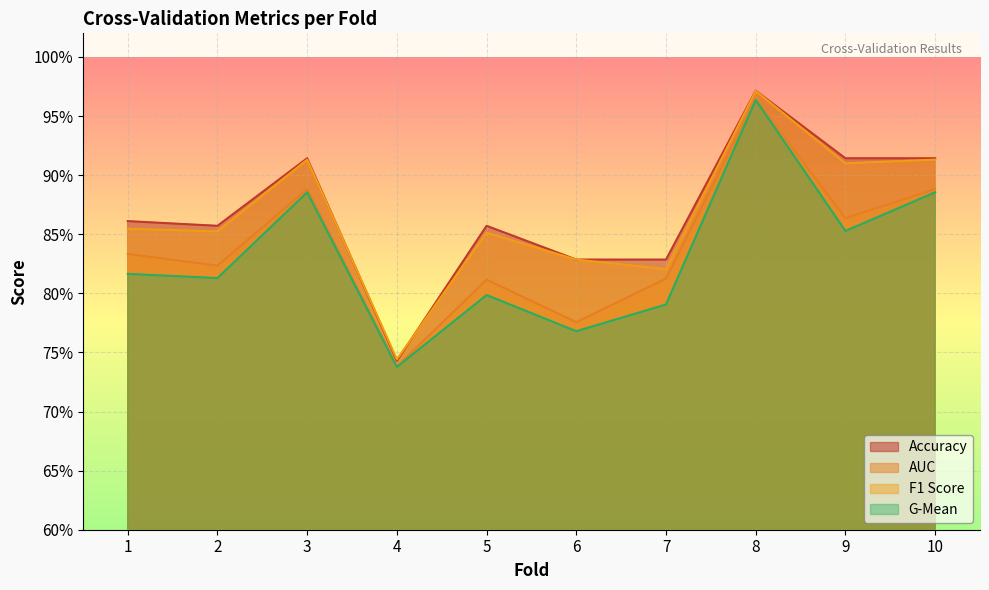

List the series in order of their peak value, lowest first.

g_mean, auc, f1_score, accuracy